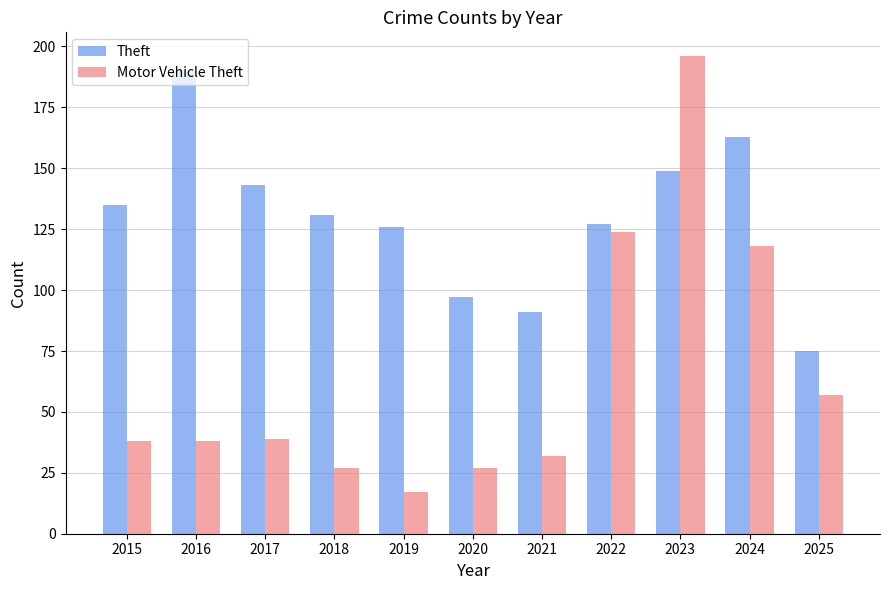

What is the difference between the maximum and minimum values in the Motor Vehicle Theft series?

179